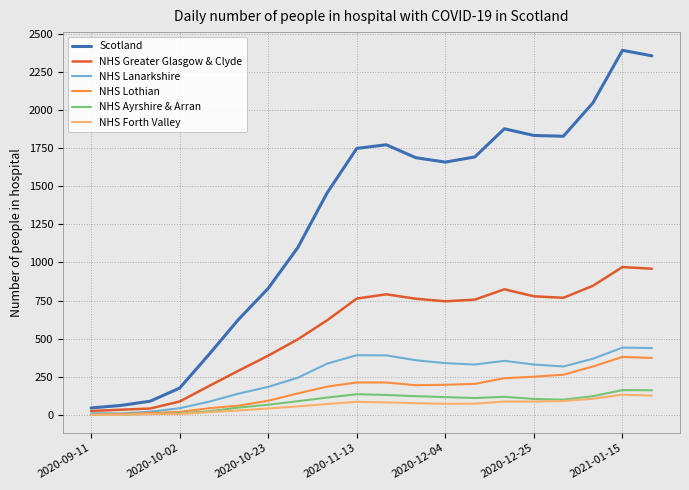

What is the maximum value shown in the chart?

2393